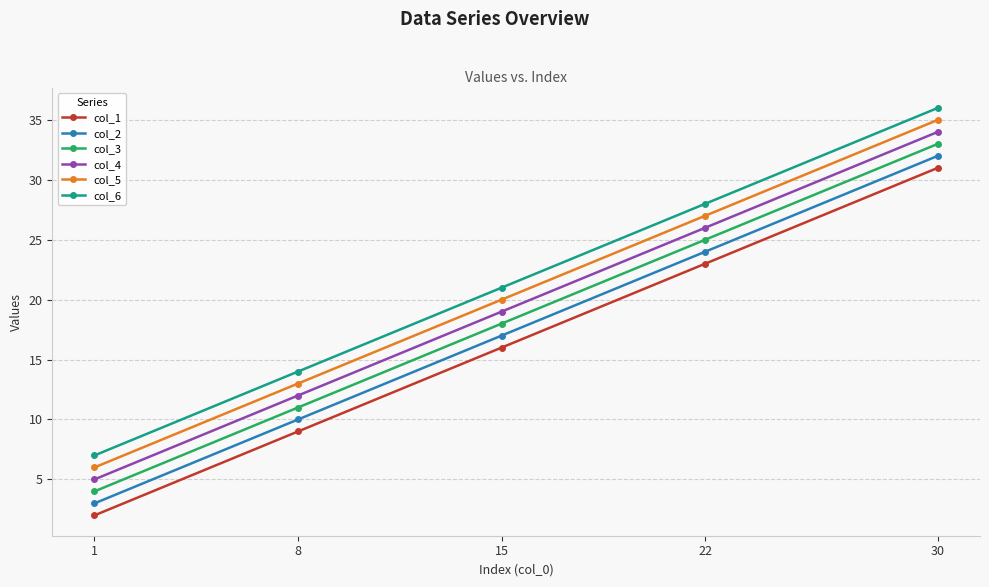

What is the total value across all series at 8?

69